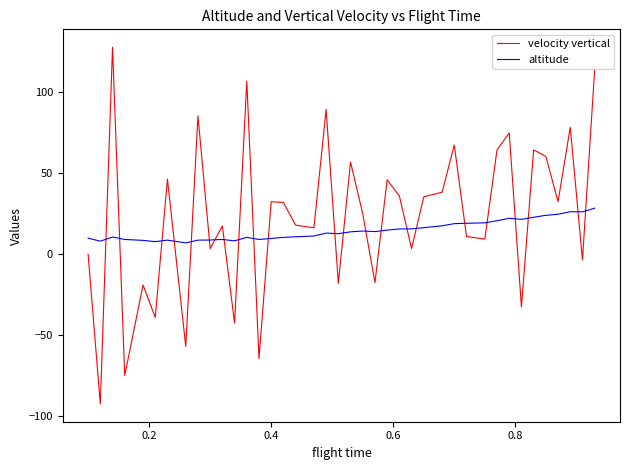

Which series has the largest total across all categories?

velocity vertical